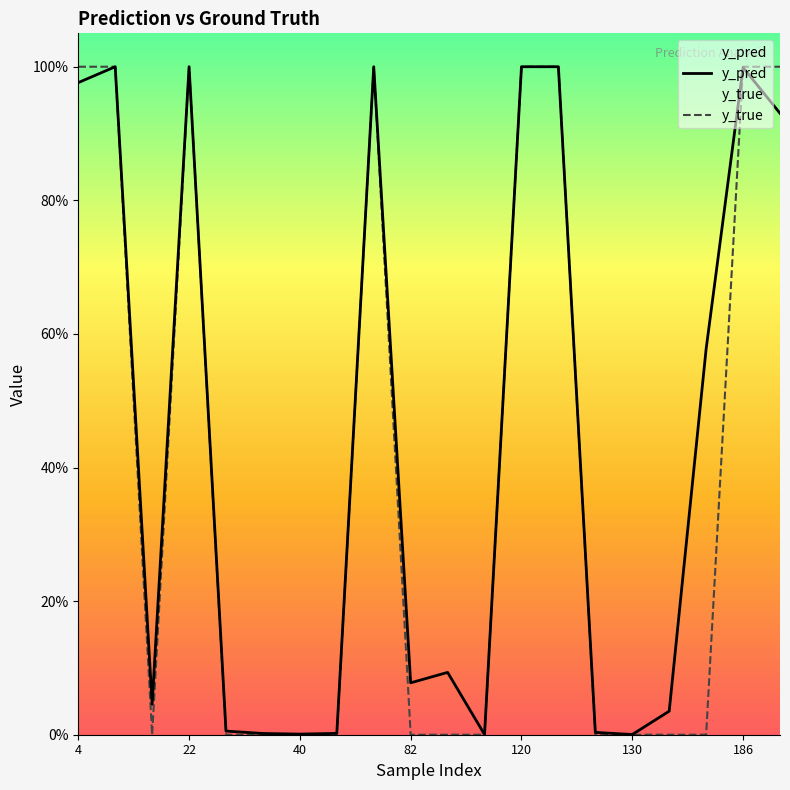

Which series has the largest total across all categories?

y_pred